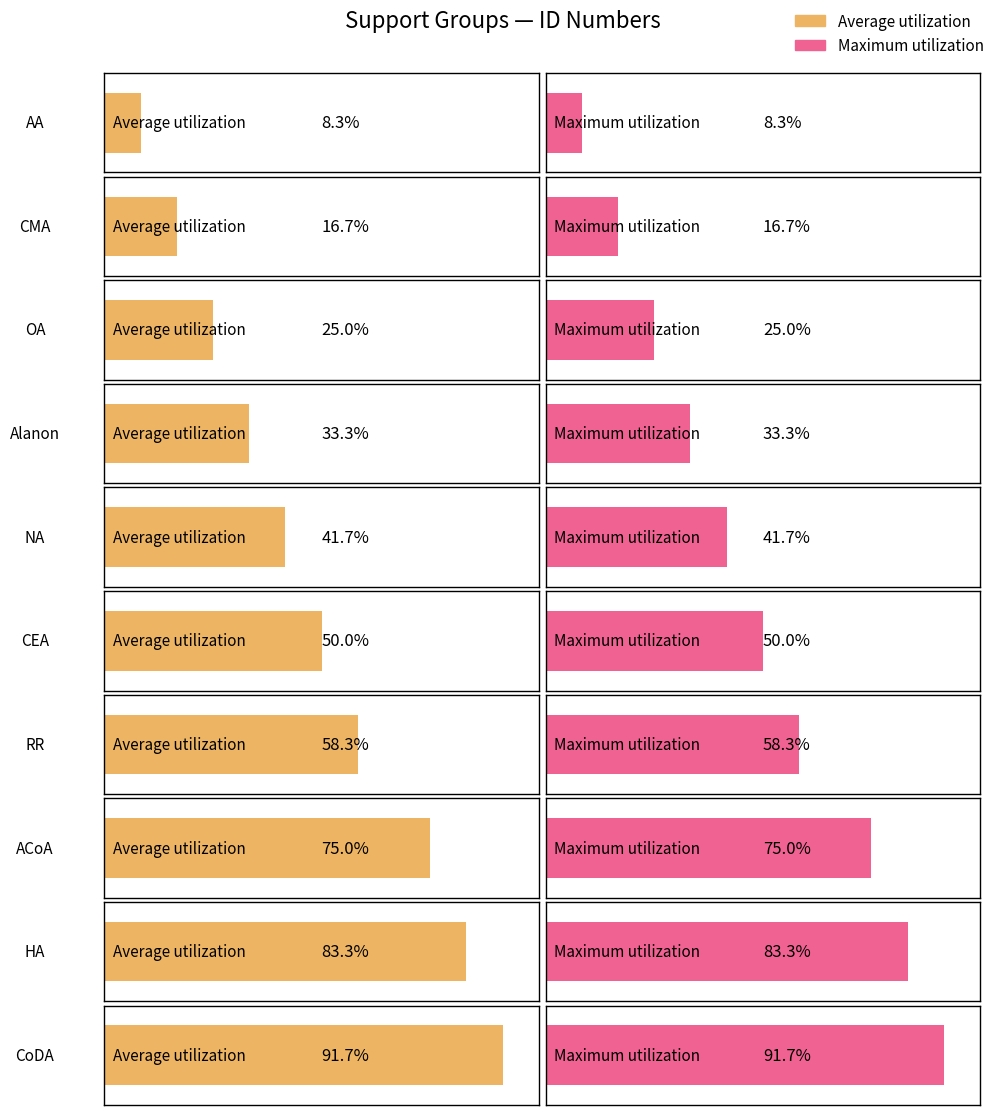

Does the chart contain any negative values?

No